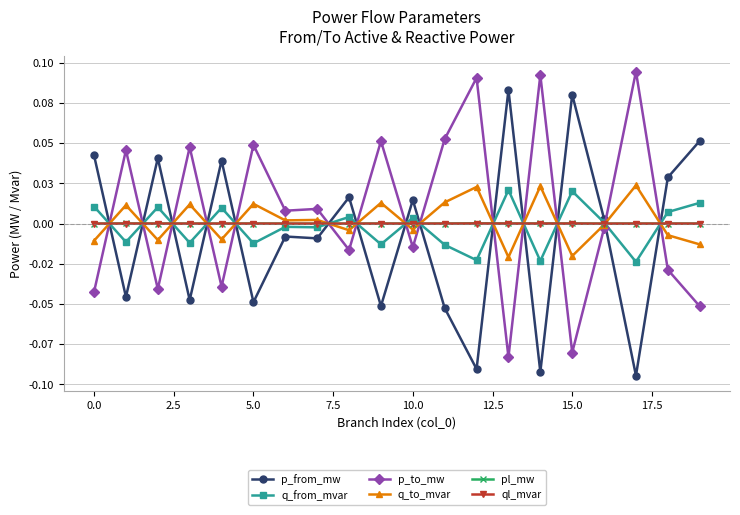

At how many categories does at least one series exceed 0?

20